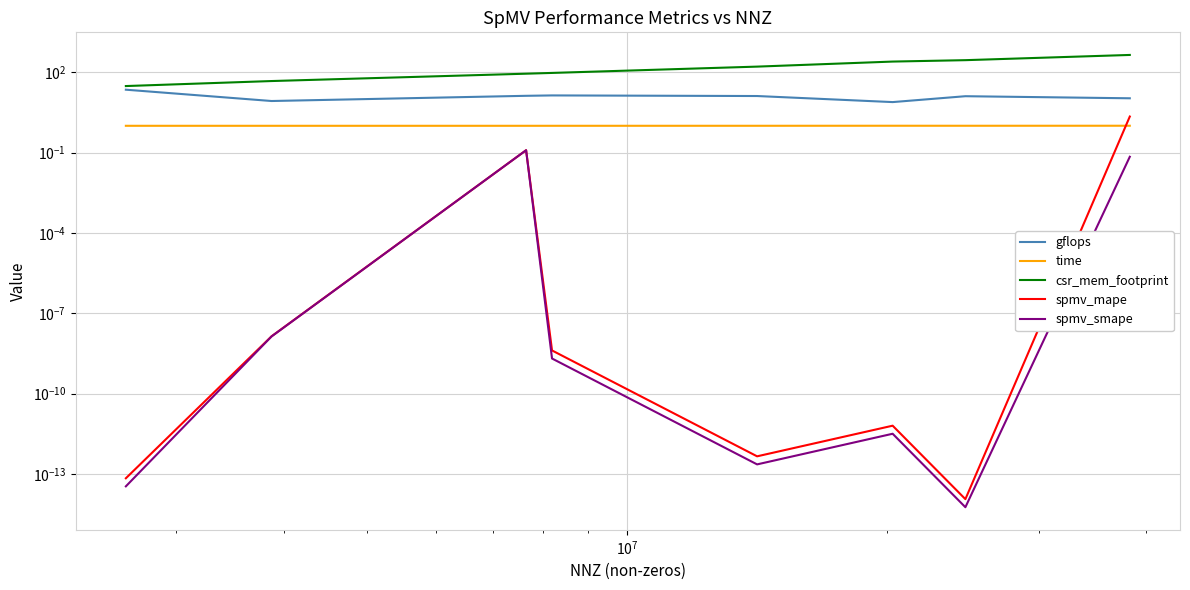

True or false: time and spmv_smape intersect in this chart.

False